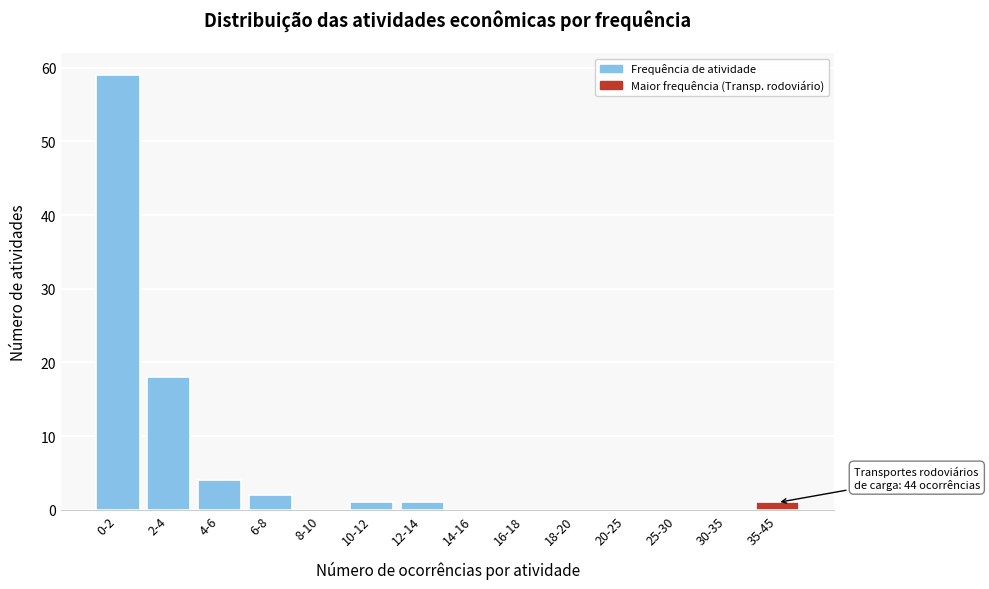

Reading left to right, transcribe all the data shown in this chart.

0-2=59	2-4=18	4-6=4	6-8=2	8-10=0	10-12=1	12-14=1	14-16=0	16-18=0	18-20=0	20-25=0	25-30=0	30-35=0	35-45=1